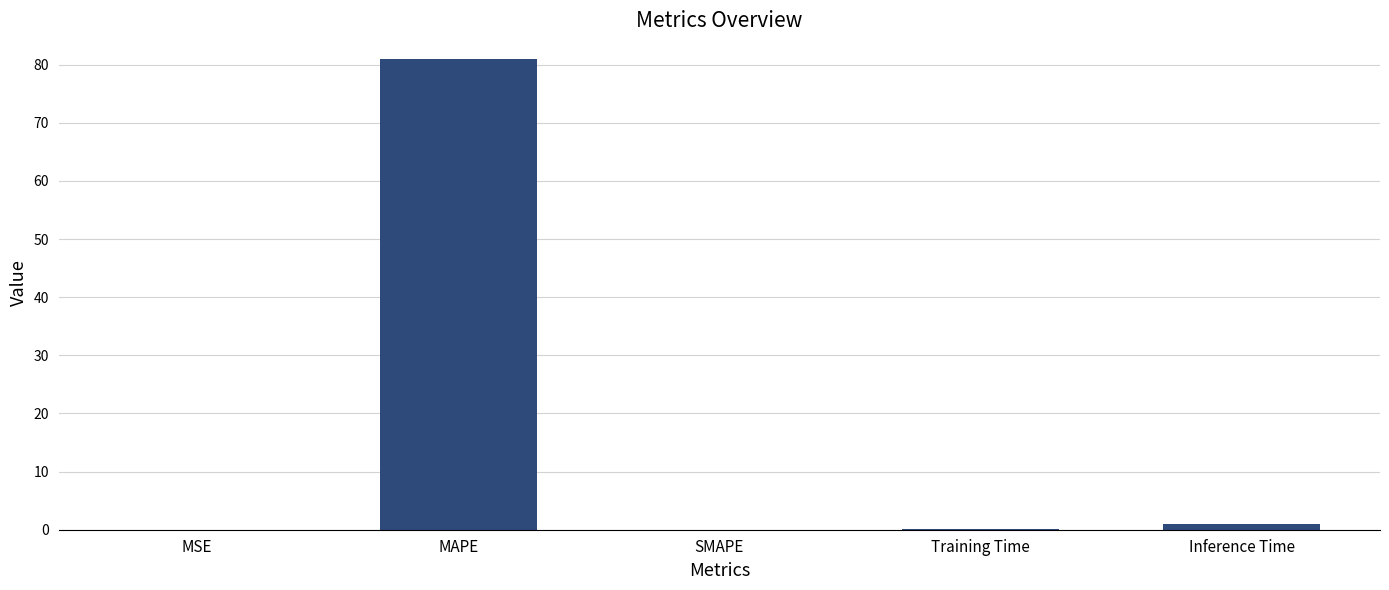

True or false: the data shows -55.4 at SMAPE.

False